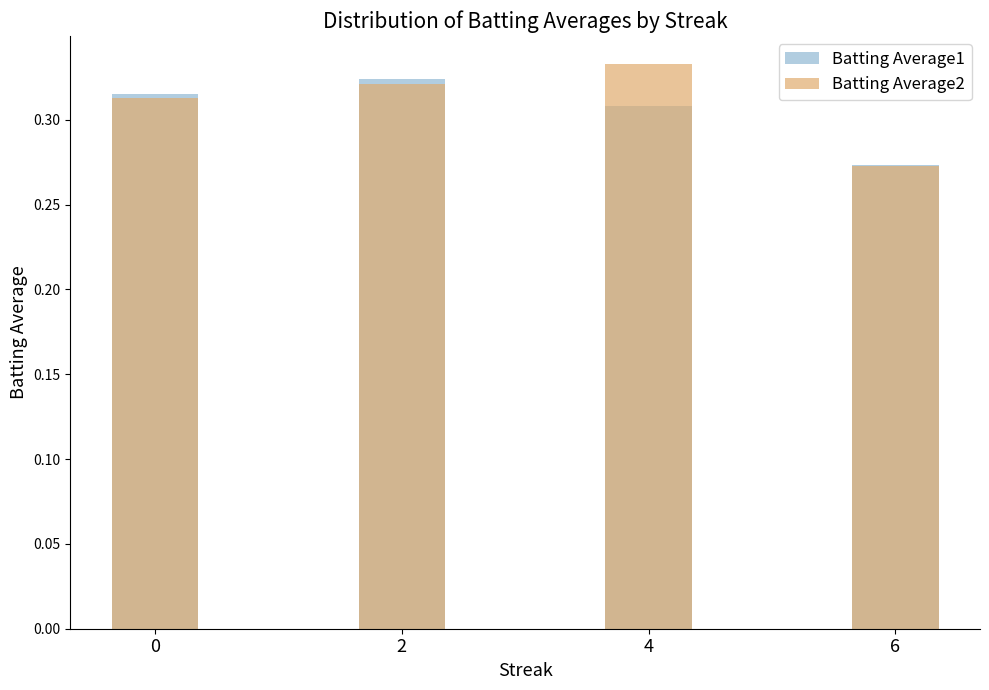

What are all the series names shown in the legend?

Batting Average1, Batting Average2